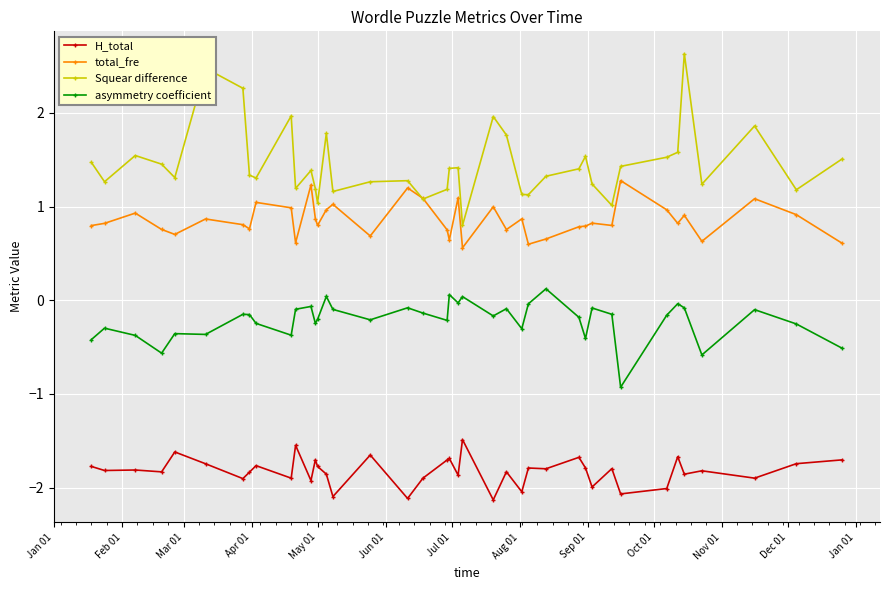

Which series has the largest total across all categories?

Squear difference